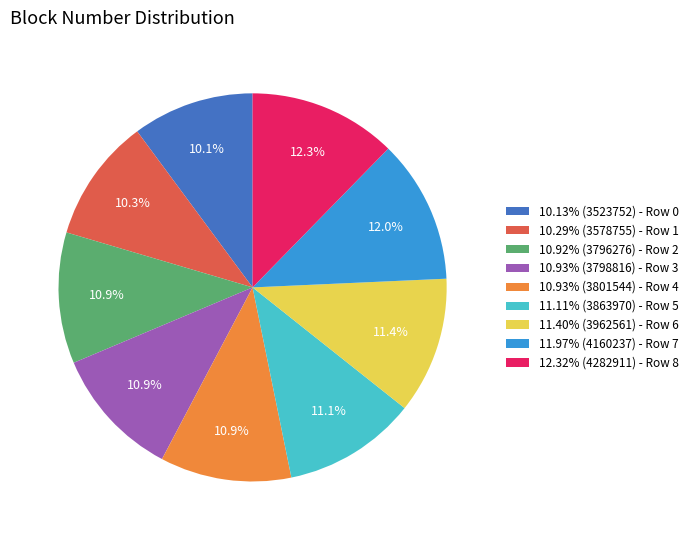

What is the ratio of the value at 11.11% (3863970) - Row 5 to the value at 10.93% (3801544) - Row 4?

1.0